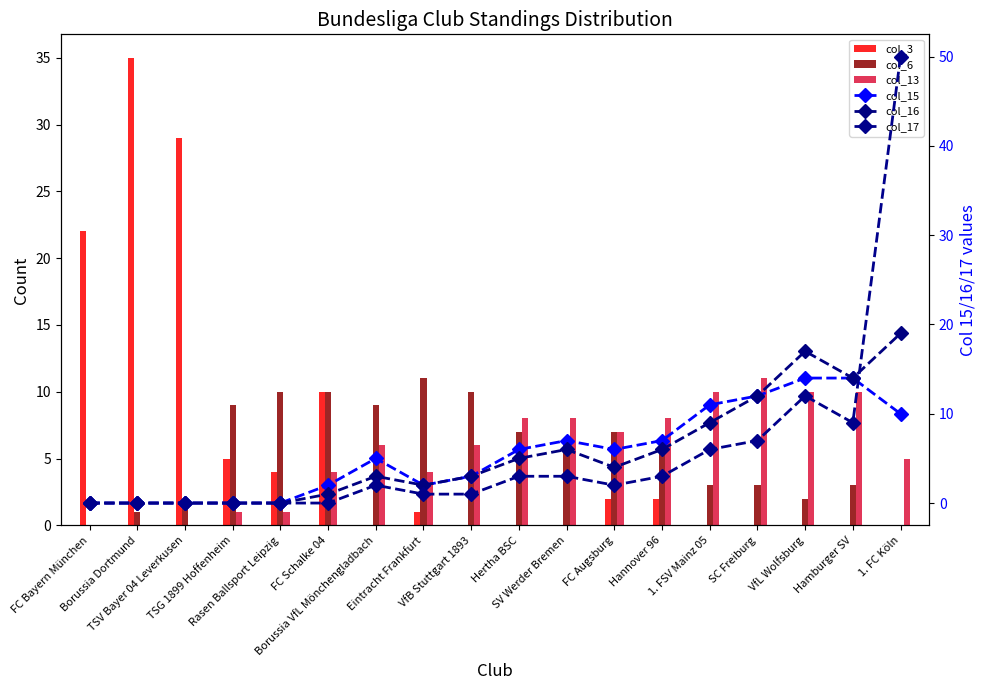

True or false: col_3 has a value of 11 at Borussia VfL Mönchengladbach.

False